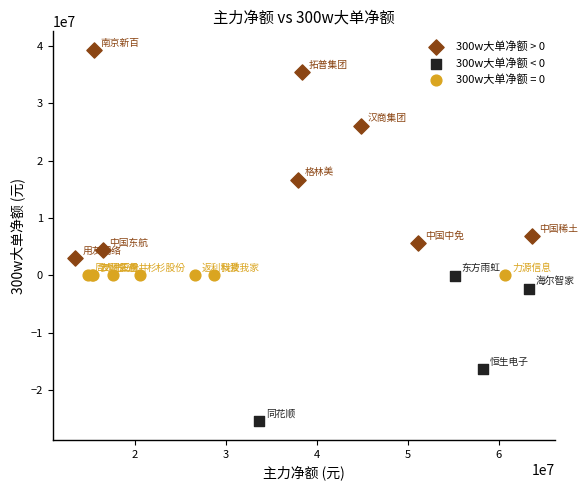

Which series reaches the minimum Y coordinate?

300w大单净额 < 0